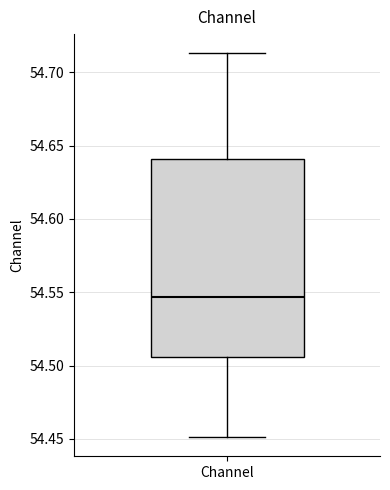

Read this box plot against the y-axis: the position of the median line, the range covered by the box, and the ends of both whiskers. The values are not printed on the chart, so give them approximately, as read against the axis.

median 54.545, box 54.505 to 54.640, whiskers 54.450 to 54.715